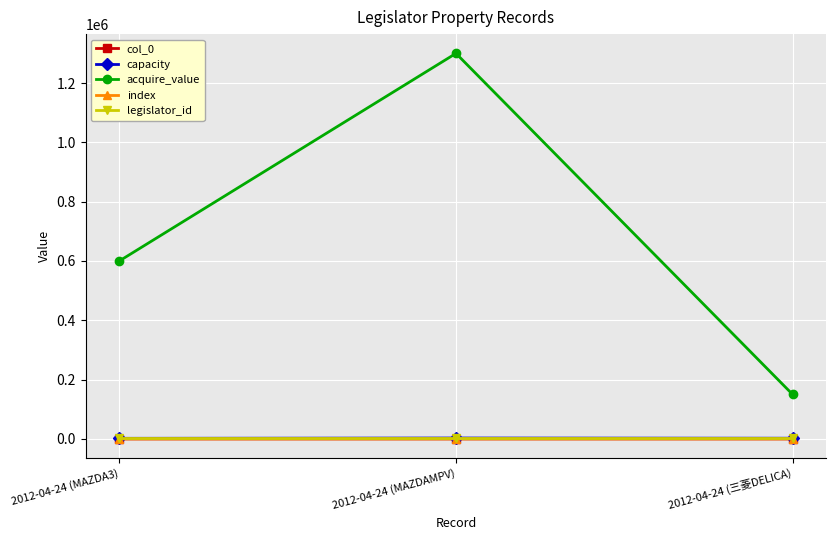

Reading right to left, what are all the values shown in this chart?

col_0: 2012-04-24 (三菱DELICA)=32	2012-04-24 (MAZDAMPV)=31	2012-04-24 (MAZDA3)=30
capacity: 2012-04-24 (三菱DELICA)=2350	2012-04-24 (MAZDAMPV)=3000	2012-04-24 (MAZDA3)=2000
acquire_value: 2012-04-24 (三菱DELICA)=150000	2012-04-24 (MAZDAMPV)=1300000	2012-04-24 (MAZDA3)=600000
index: 2012-04-24 (三菱DELICA)=32	2012-04-24 (MAZDAMPV)=31	2012-04-24 (MAZDA3)=30
legislator_id: 2012-04-24 (三菱DELICA)=1738	2012-04-24 (MAZDAMPV)=1738	2012-04-24 (MAZDA3)=1738